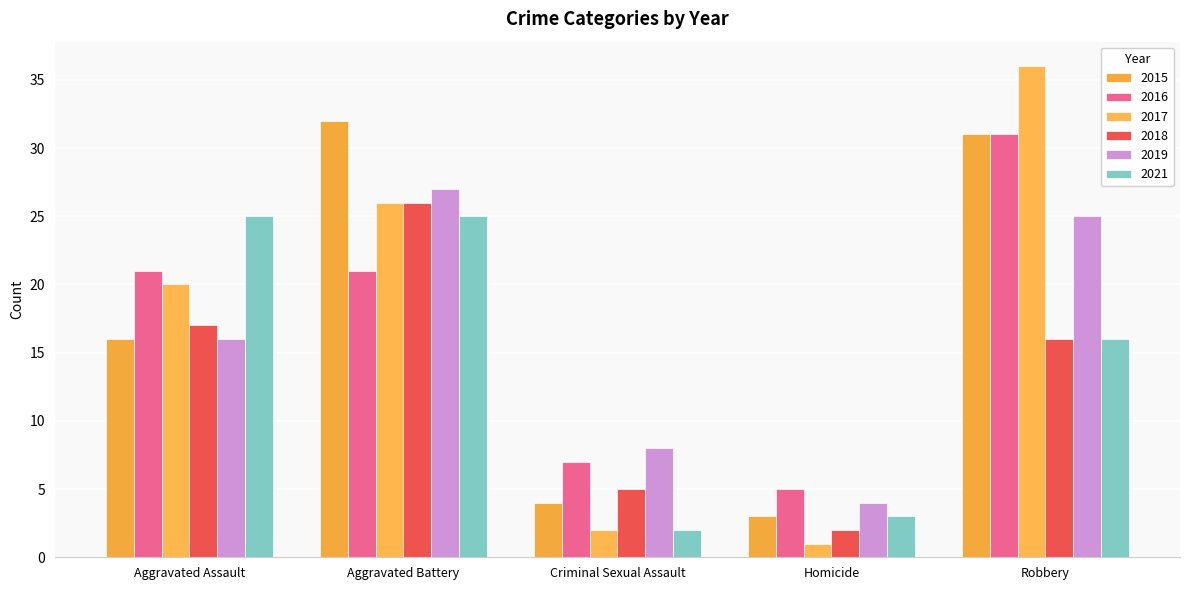

Reading left to right, list all the values displayed in this chart.

2015: 16	32	4	3	31
2016: 21	21	7	5	31
2017: 20	26	2	1	36
2018: 17	26	5	2	16
2019: 16	27	8	4	25
2021: 25	25	2	3	16